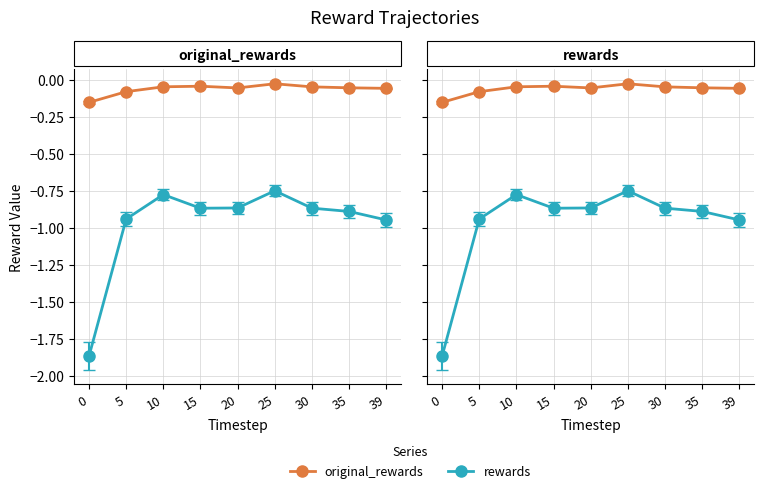

Reading left to right, transcribe all the data shown in this chart.

original_rewards: 0=-0.2	5=-0.1	10=-0.0	15=-0.0	20=-0.1	25=-0.0	30=-0.0	35=-0.1	39=-0.1
rewards: 0=-1.9	5=-0.9	10=-0.8	15=-0.9	20=-0.9	25=-0.7	30=-0.9	35=-0.9	39=-0.9